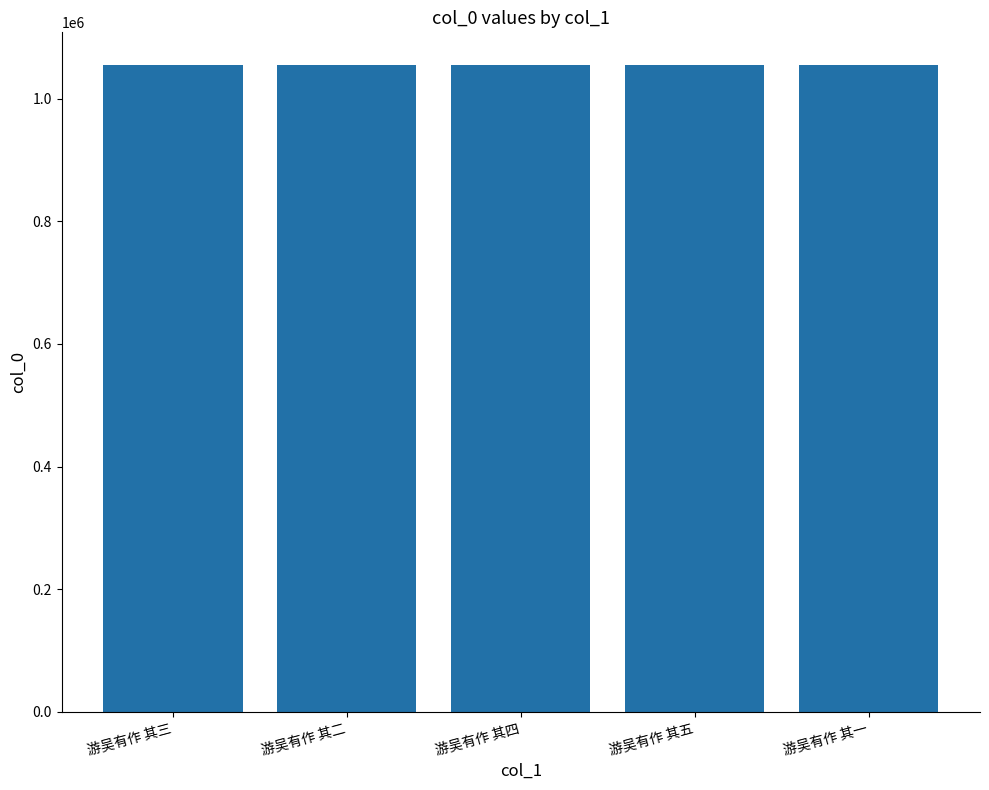

What is the difference between the second highest and second lowest values?

2